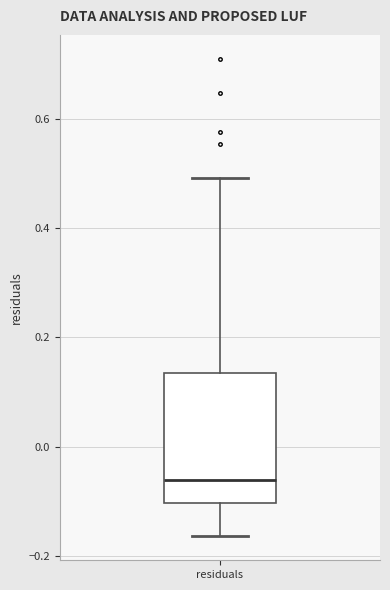

Read this box plot against the y-axis: the position of the median line, the range covered by the box, and the ends of both whiskers. The values are not printed on the chart, so give them approximately, as read against the axis.

median -0.06, box -0.10 to 0.14, whiskers -0.16 to 0.50